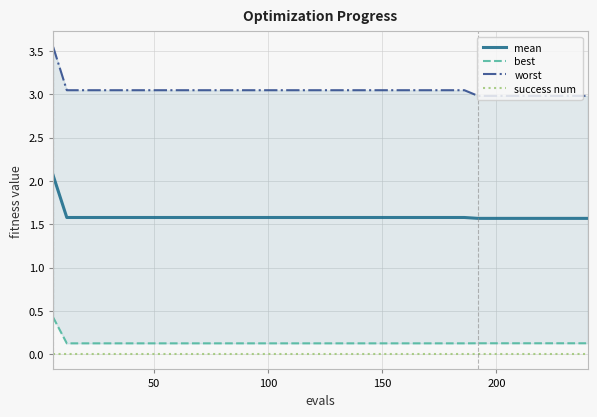

What is the maximum value for worst?

3.6